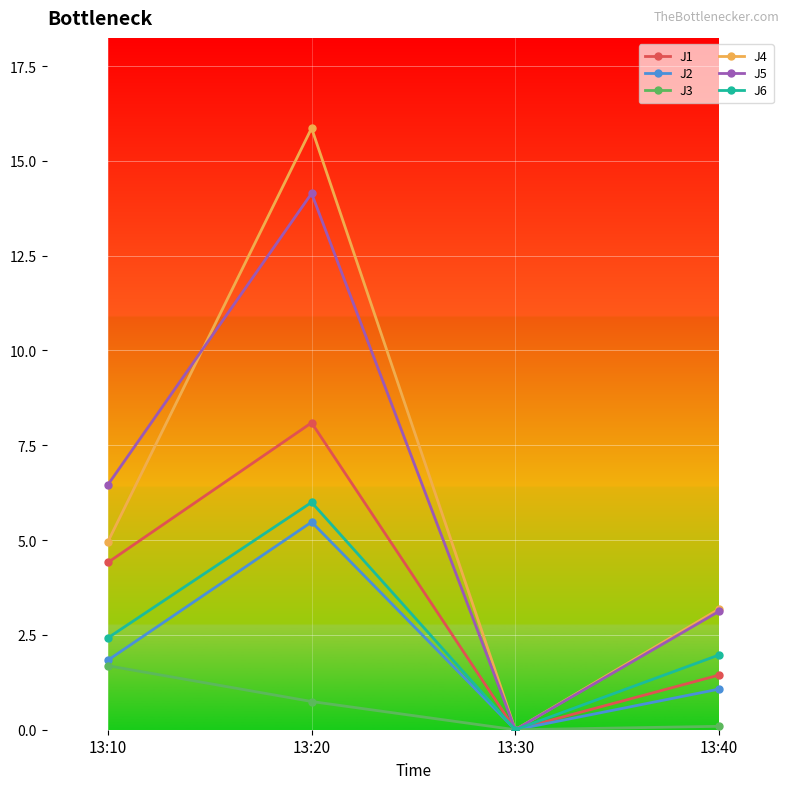

What are all the series names shown in the legend?

J1, J2, J3, J4, J5, J6